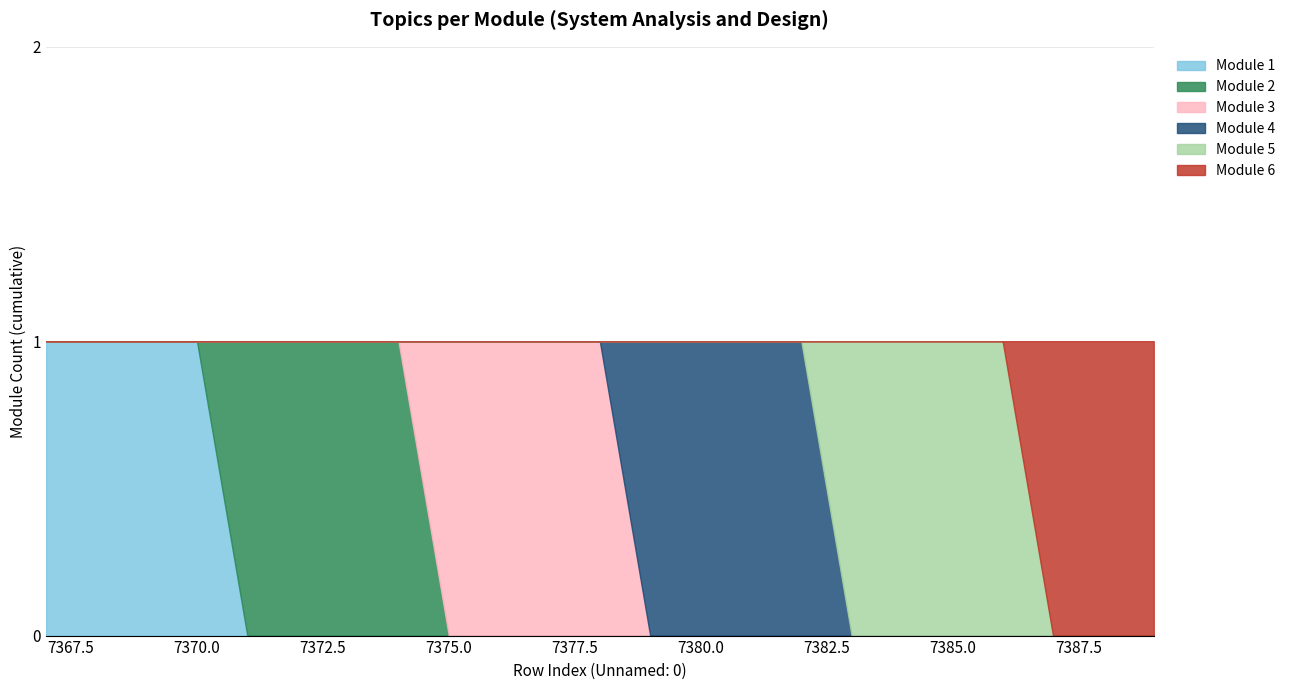

The Module 3 series shows 0 at 7372. True or false?

False